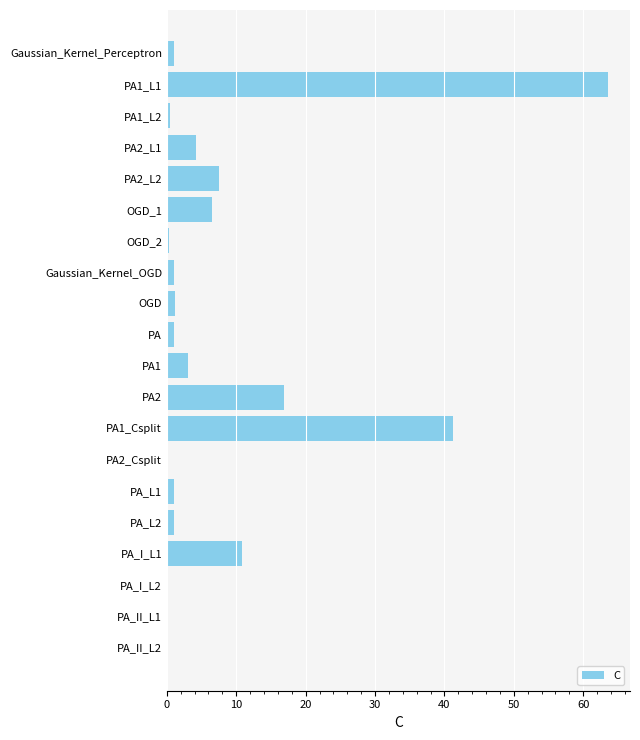

What is the sum of all values?

161.1